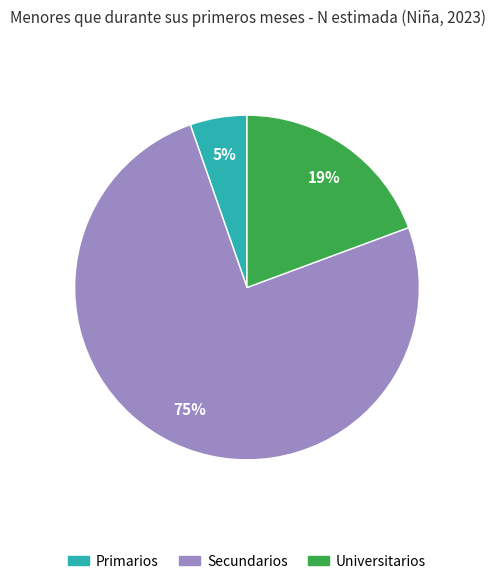

How many slices are in this pie chart?

3